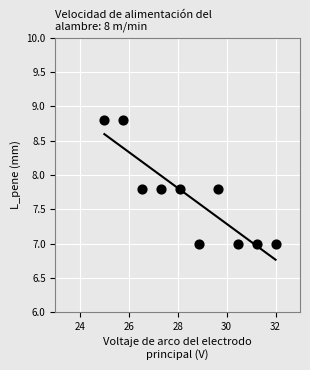

What is the range of X values (max minus min)?

7.0